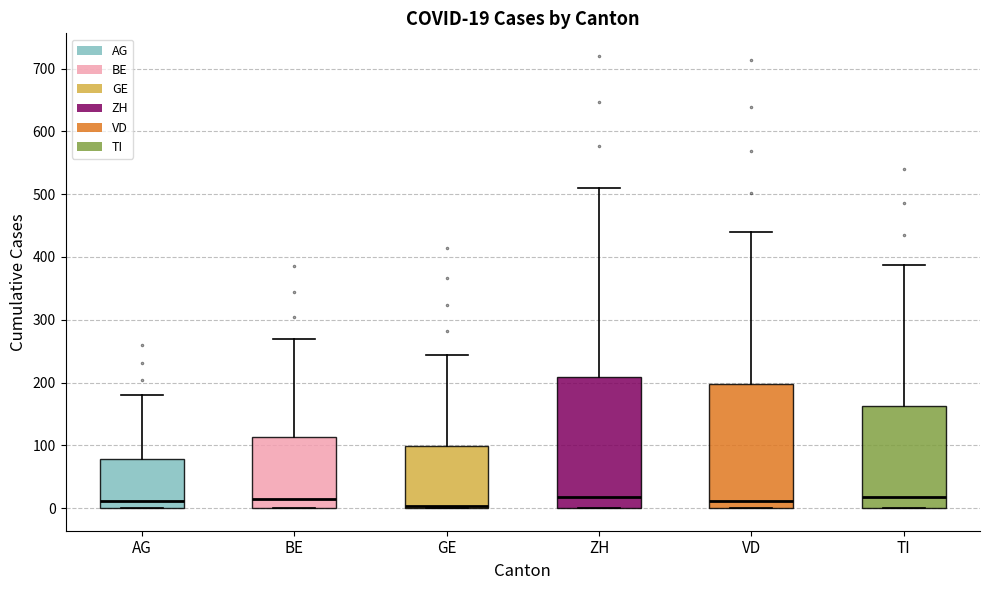

Which box is the tallest, from its lower edge to its upper edge?

ZH